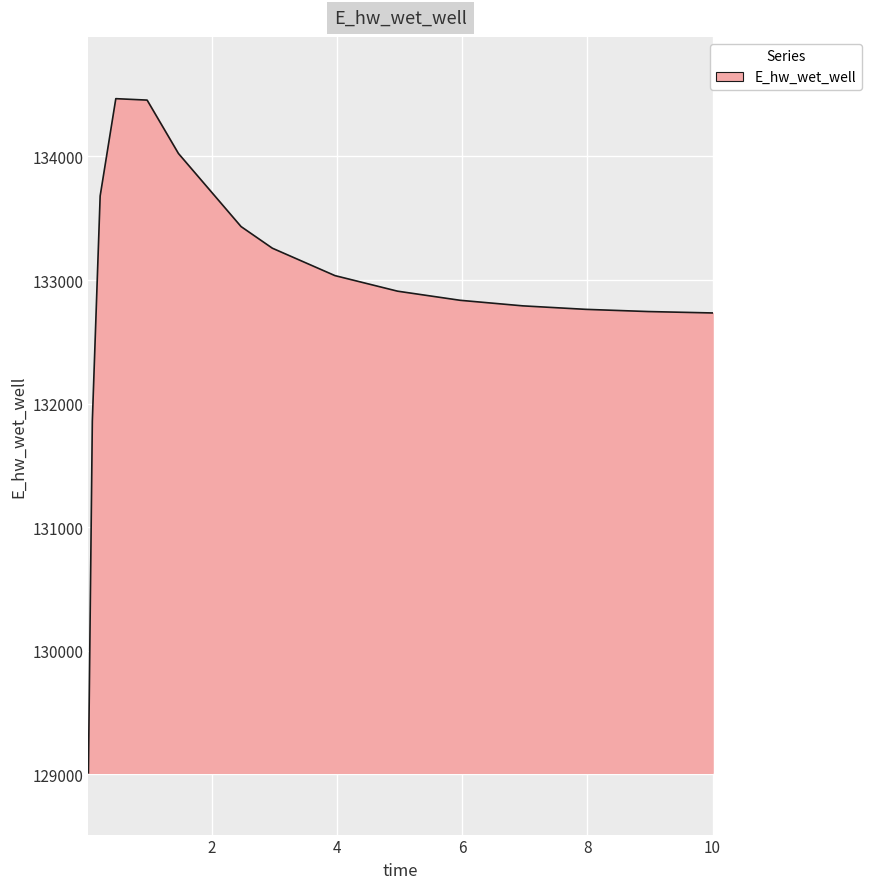

What is the greatest value displayed?

134468.2